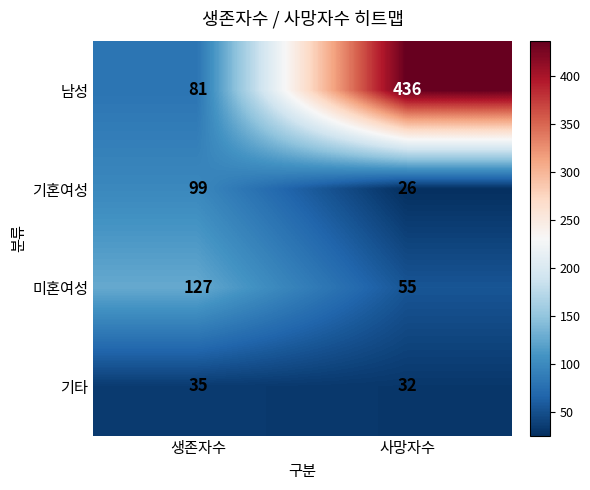

Reading left to right, what are all the values shown in this chart?

남성: 81	436
기혼여성: 99	26
미혼여성: 127	55
기타: 35	32